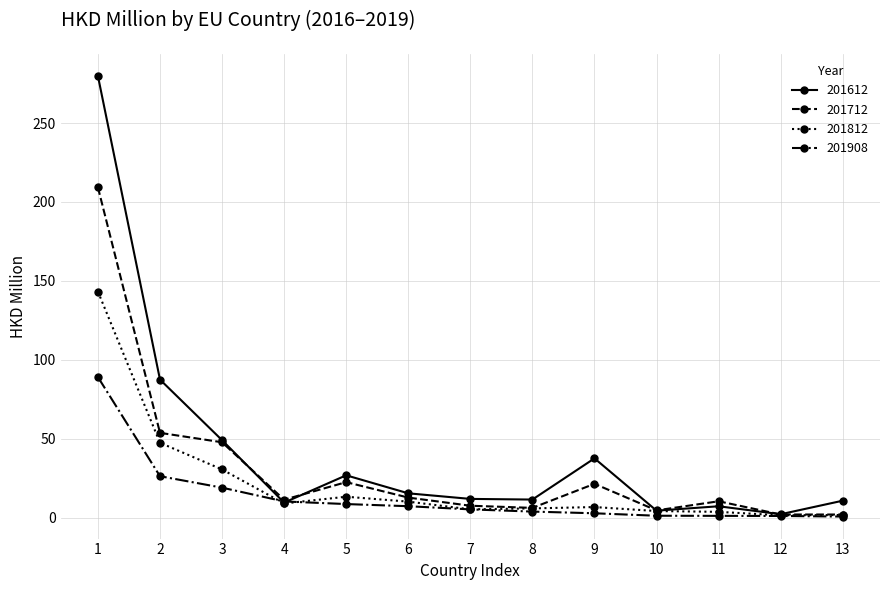

What is the difference between the maximum and minimum values in the 201908 series?

88.4